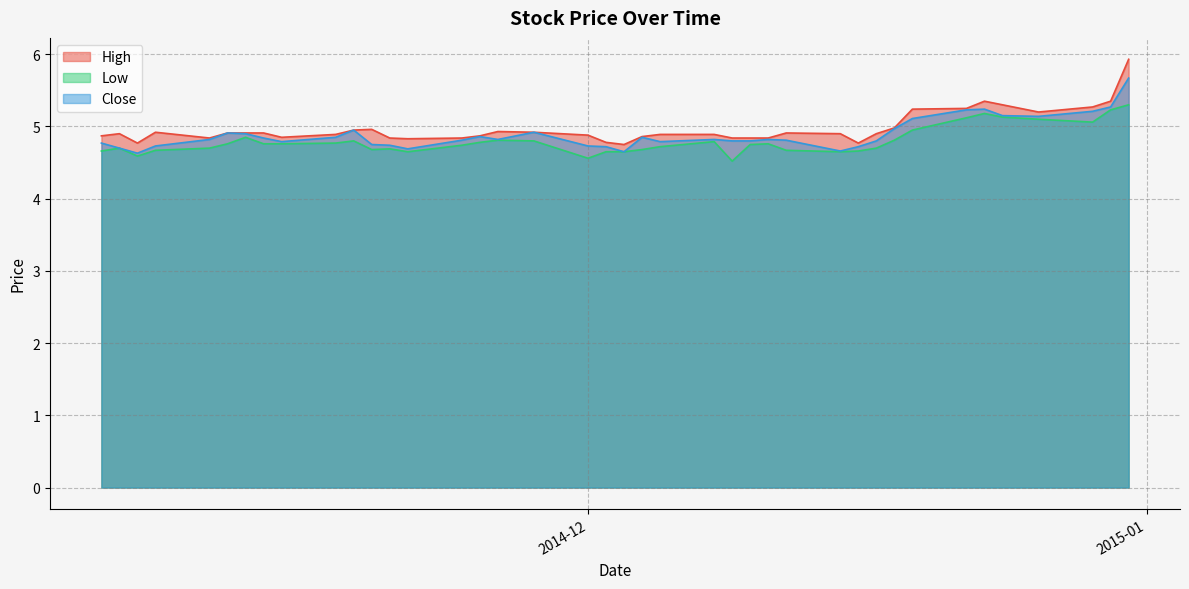

List the labels in order of High value, smallest first.

2014-12-03, 2014-12-16, 2014-11-06, 2014-12-02, 2014-11-21, 2014-12-11, 2014-12-10, 2014-12-09, 2014-11-24, 2014-11-20, 2014-11-10, 2014-11-14, 2014-12-04, 2014-11-25, 2014-11-04, 2014-12-01, 2014-12-08, 2014-12-05, 2014-11-17, 2014-12-17, 2014-12-15, 2014-11-05, 2014-12-12, 2014-11-13, 2014-11-12, 2014-11-11, 2014-11-28, 2014-11-07, 2014-11-26, 2014-11-18, 2014-11-19, 2014-12-18, 2014-12-26, 2014-12-19, 2014-12-22, 2014-12-29, 2014-12-24, 2014-12-30, 2014-12-23, 2014-12-31